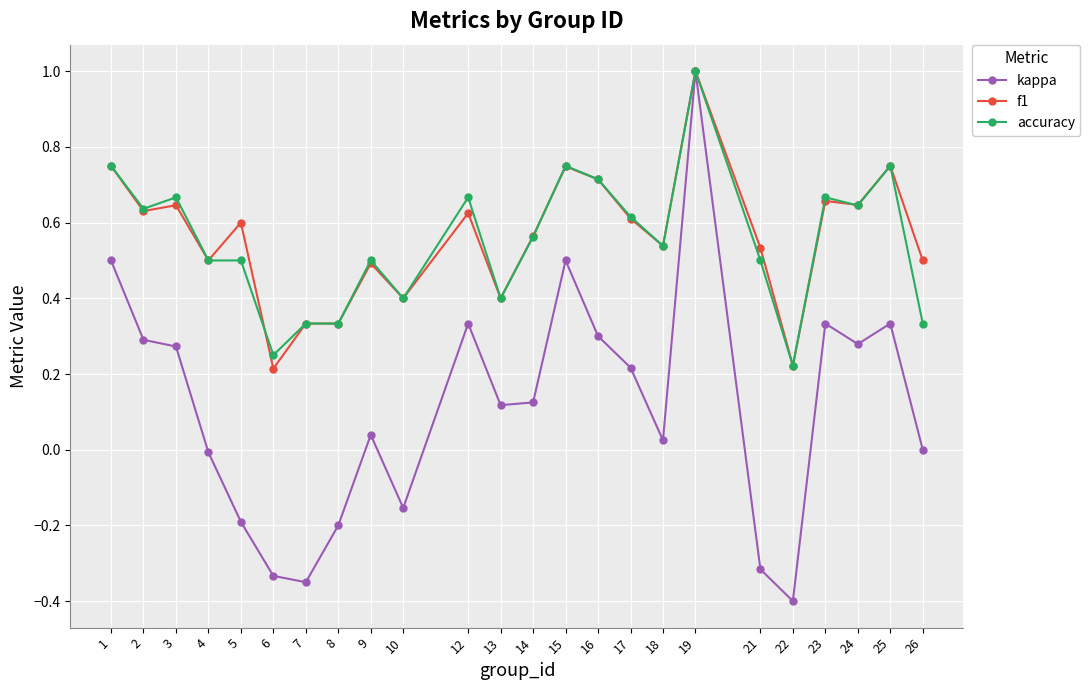

Which category has the lowest value across all series?

22